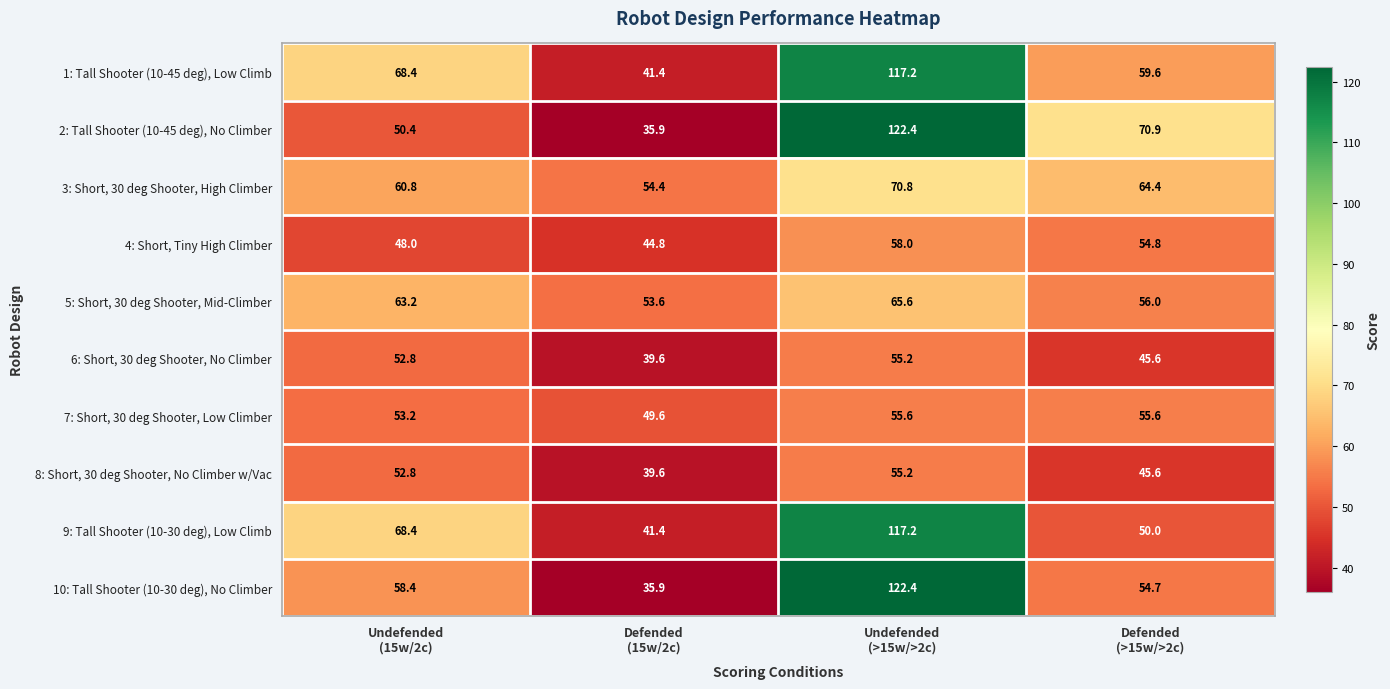

What is the difference between the maximum and minimum values in the 10: Tall Shooter (10-30 deg), No Climber series?

86.5